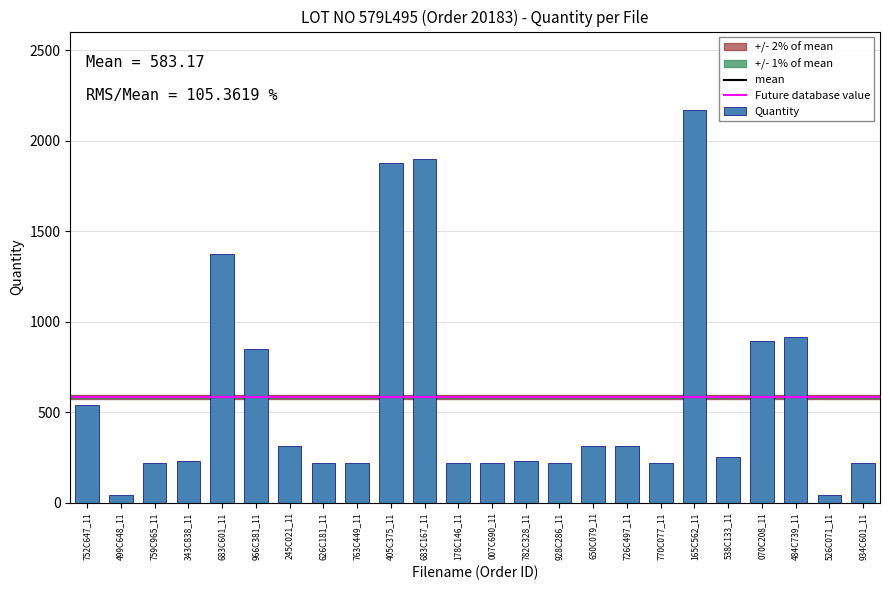

What is the difference between the values at 763C449_11 and 782C328_11?

14